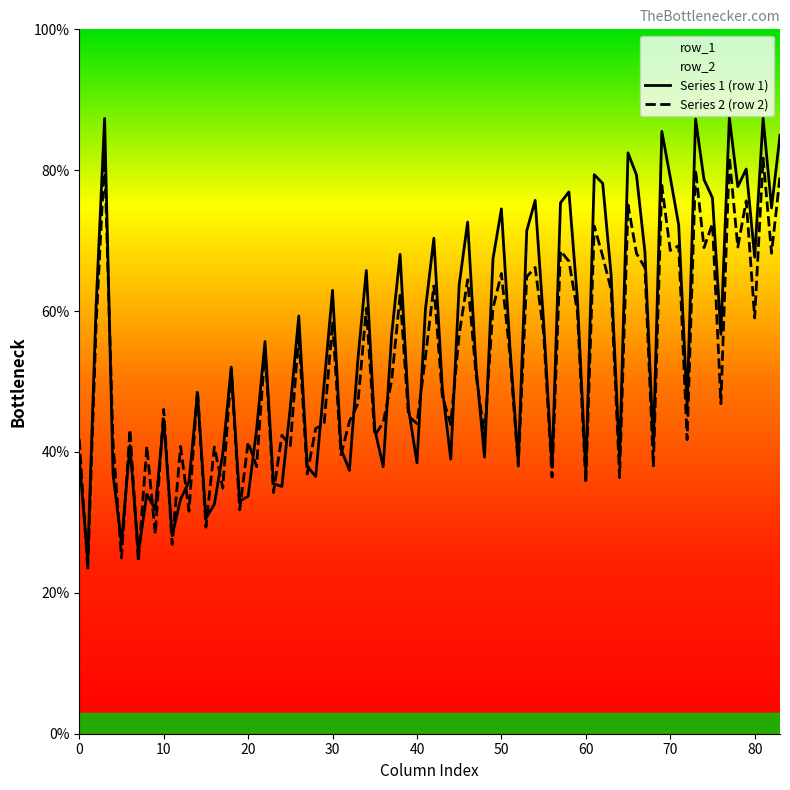

What is the total value across all series at 10?

90.7